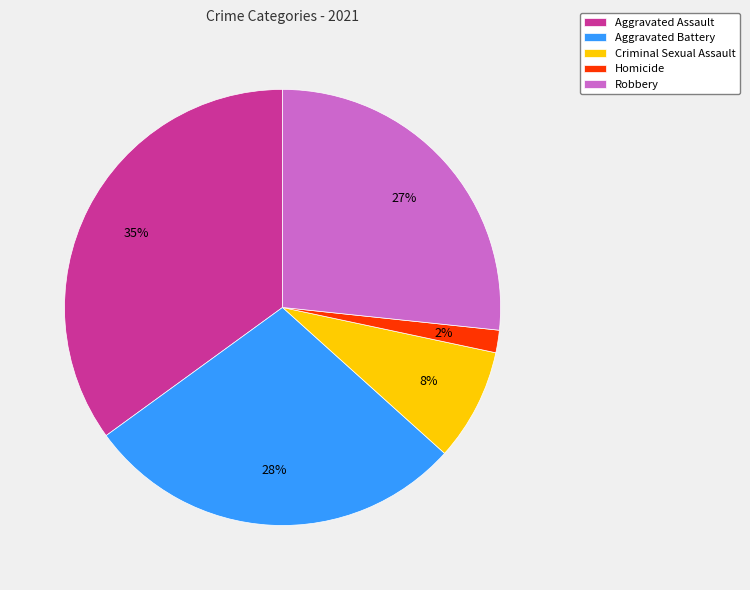

To the nearest percent, what is the average slice percentage?

20%